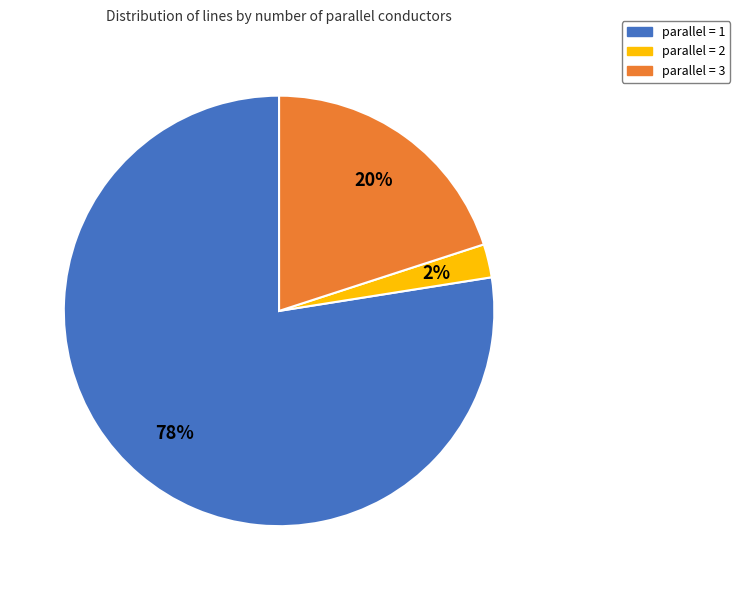

Combined, do parallel = 2 and parallel = 1 account for over 50%?

Yes